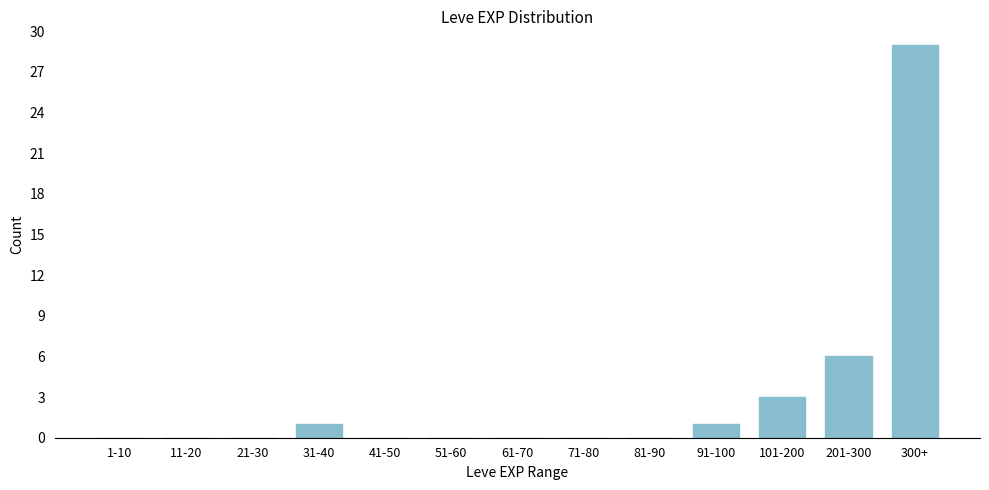

Reading left to right, extract all data points from this chart.

1-10=0	11-20=0	21-30=0	31-40=1	41-50=0	51-60=0	61-70=0	71-80=0	81-90=0	91-100=1	101-200=3	201-300=6	300+=29